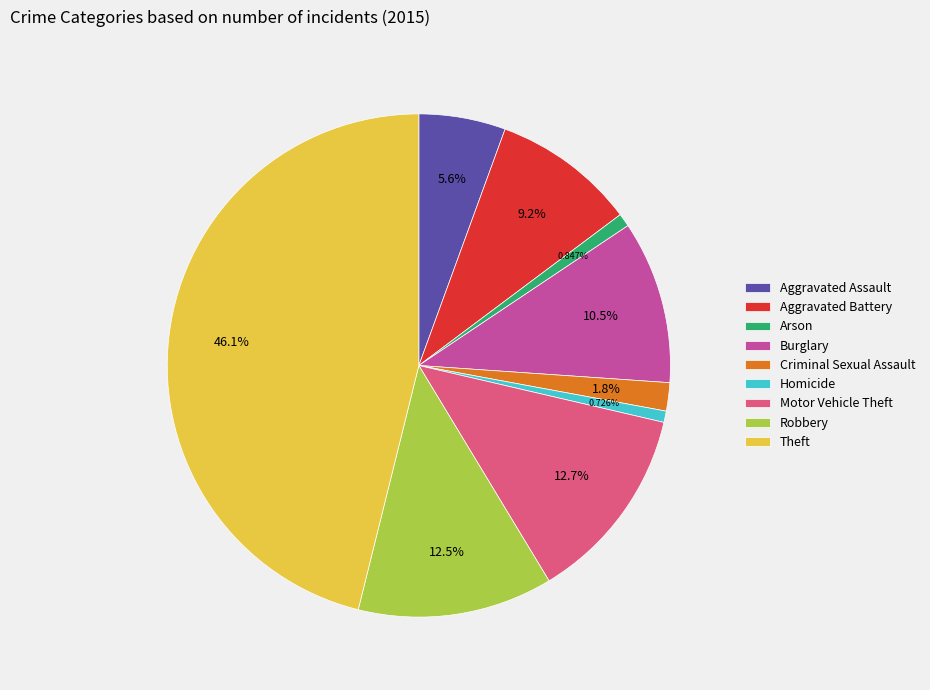

What portion of the pie excludes Robbery?

87.5%